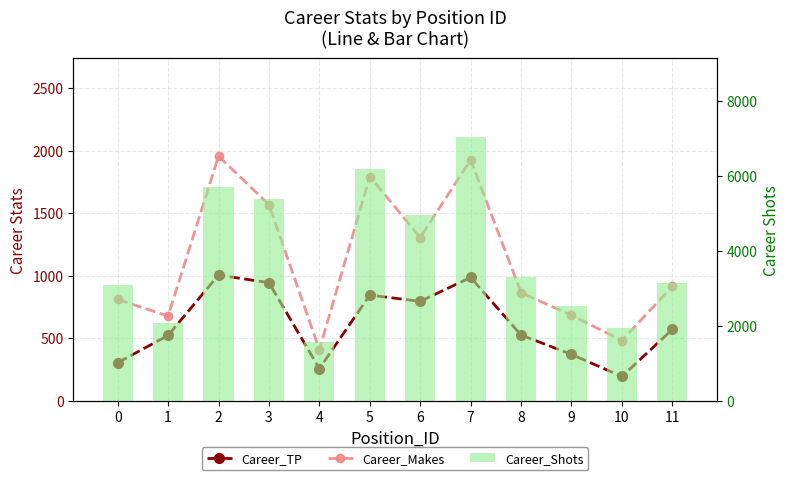

What is the total value across all series at 11?

4634